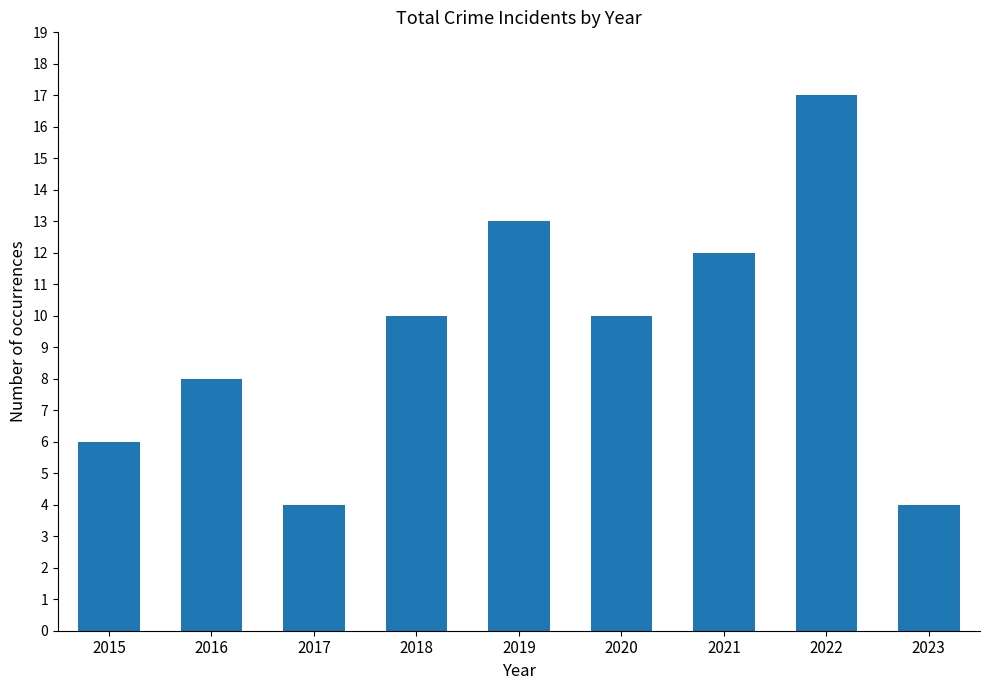

Reading right to left, what are all the values shown in this chart?

4	17	12	10	13	10	4	8	6